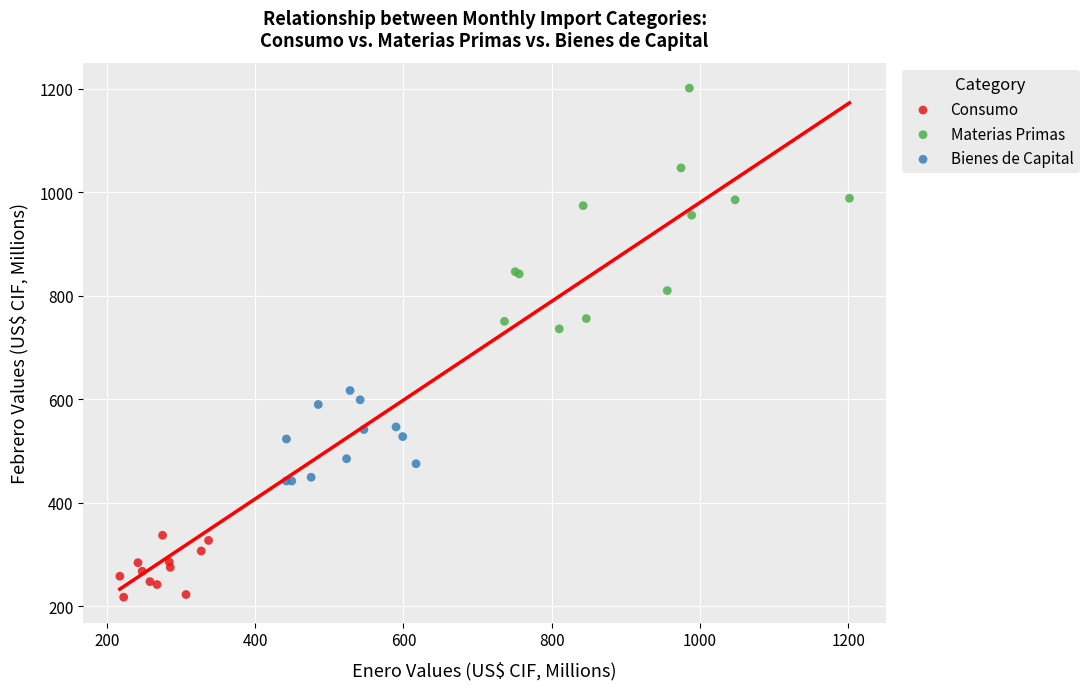

Which series reaches the maximum Y coordinate?

Materias Primas